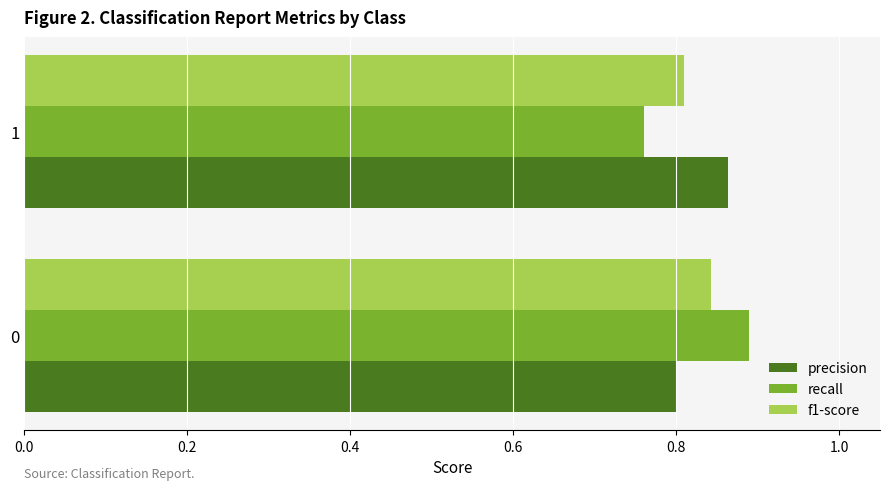

What is the total value across all series at 0?

2.5